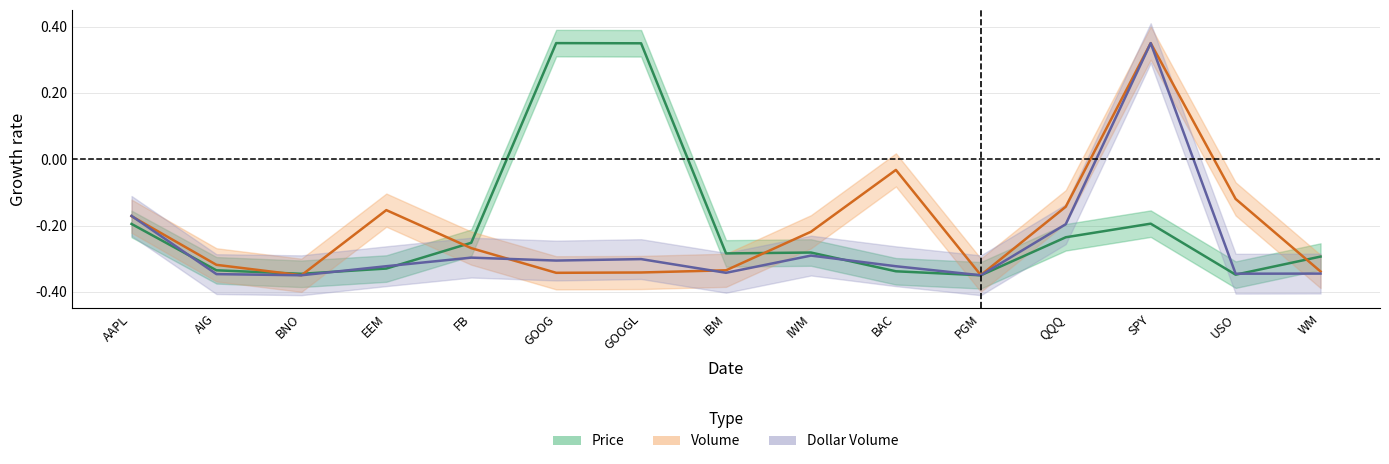

How many Dollar Volume values are between 0 and 1?

1